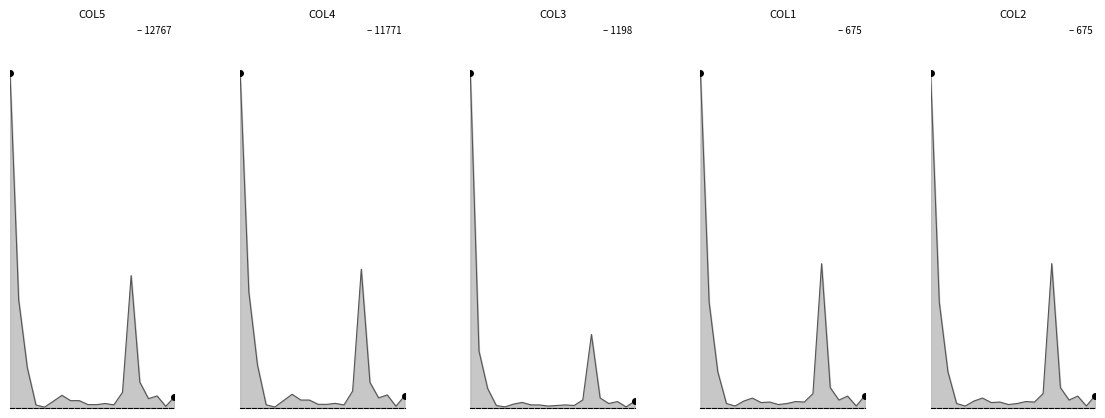

Reading left to right, extract all data points from this chart.

COL5: 12767	4128	1532	114	34	257	483	280	281	131	128	171	120	597	5051	989	356	461	61	426
COL4: 11771	4083	1509	114	34	257	483	280	279	131	128	163	108	597	4879	899	356	460	61	424
COL3: 1198	204	70	9	4	14	20	11	11	7	9	11	9	29	263	36	16	23	4	24
COL1: 675	213	73	9	4	14	20	11	12	7	9	13	12	29	291	41	16	24	4	25
COL2: 675	213	73	9	4	14	20	11	12	7	9	13	12	29	291	41	16	24	4	25